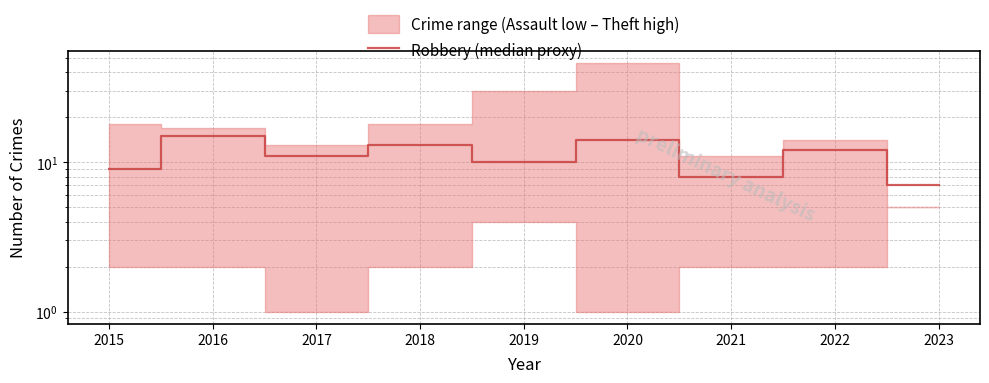

What is the difference between the values at 2023 and 2022?

5